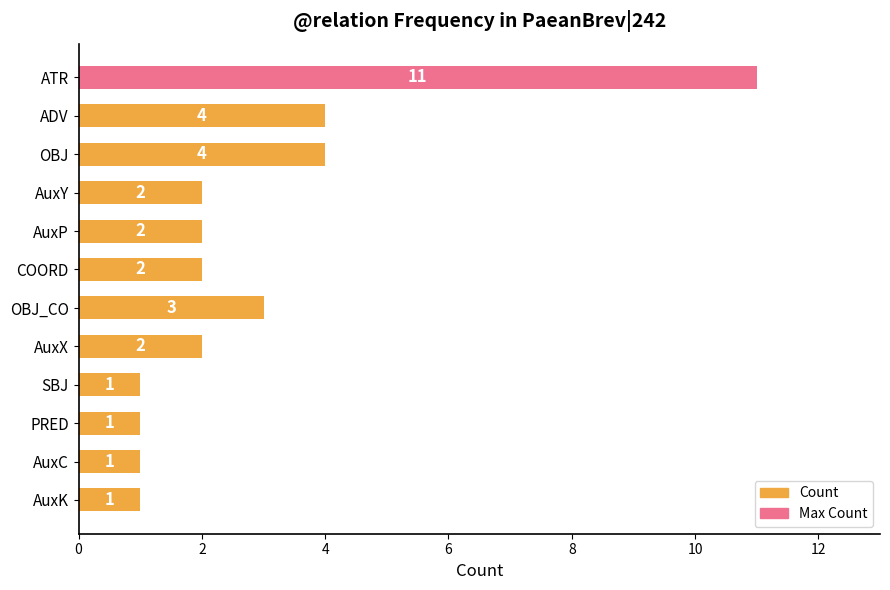

What is the maximum value shown in the chart?

11